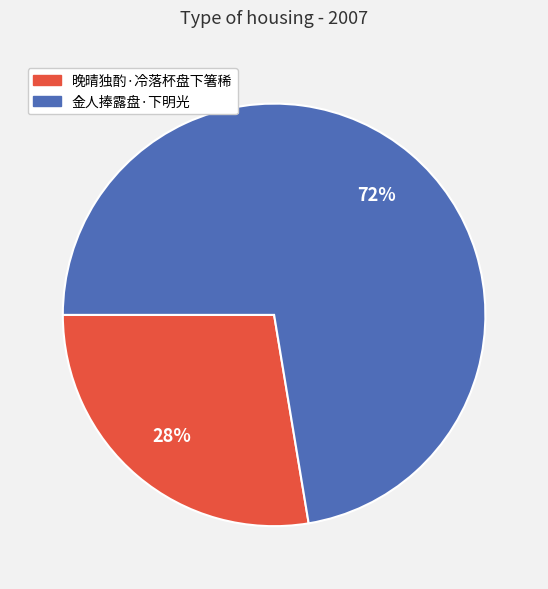

How many slices are in this pie chart?

2